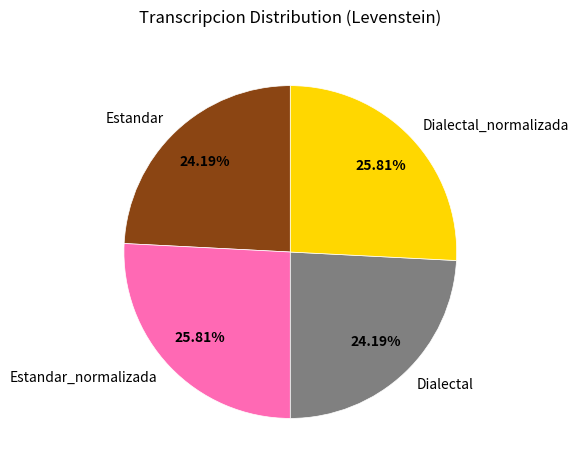

Is it true that Estandar_normalizada is 26% of the pie?

True